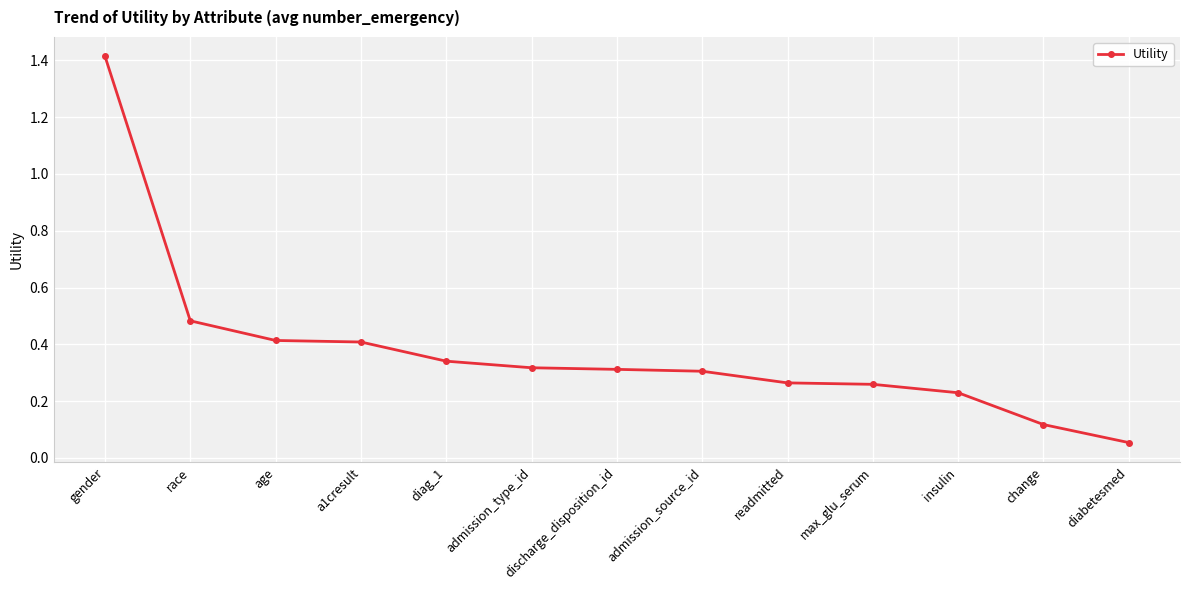

What is the sum of all values?

4.9